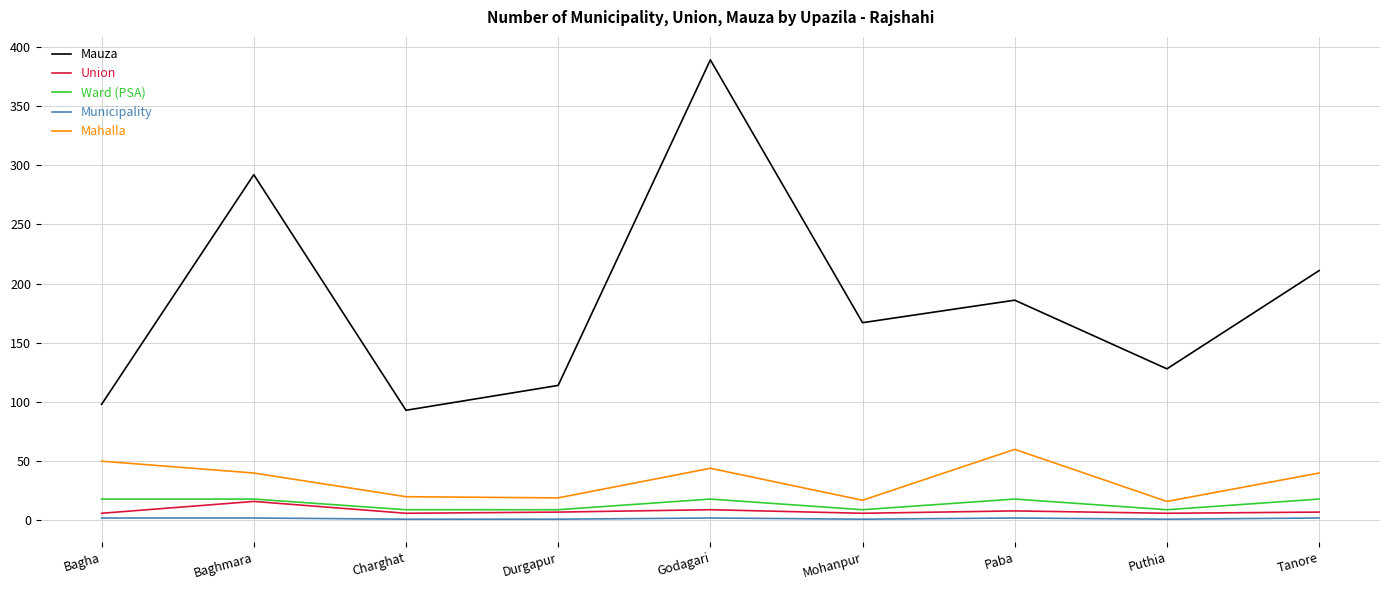

What is the maximum value shown in the chart?

389